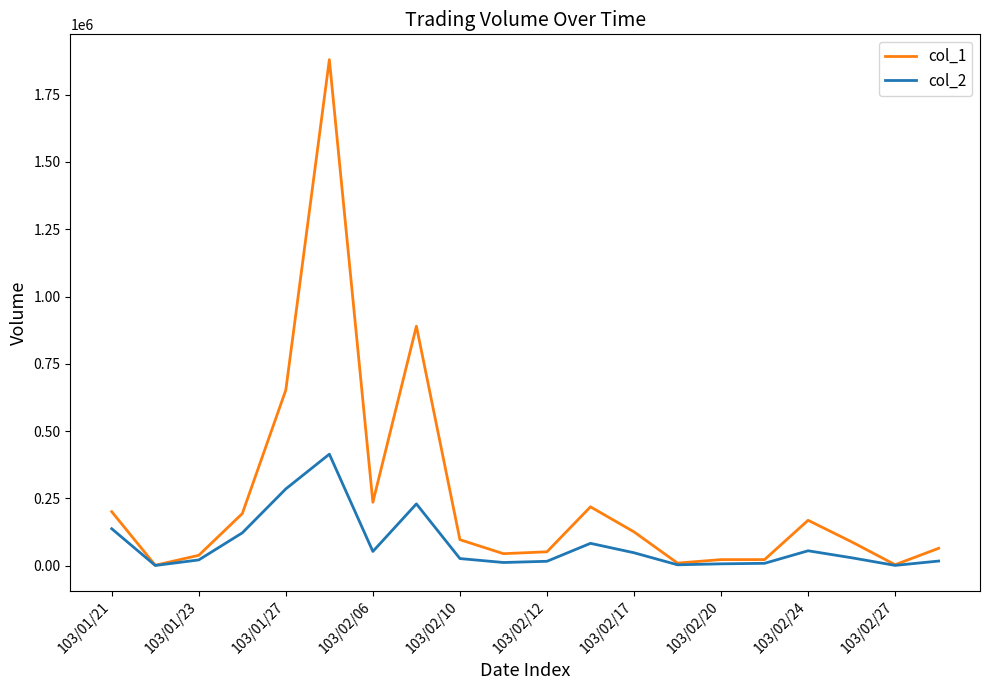

Rank the series by their average value, from lowest to highest.

col_2, col_1